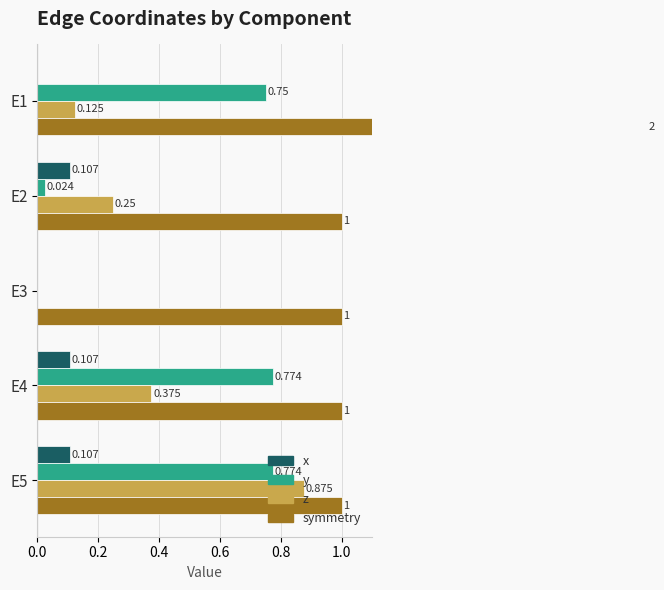

What is the approximate value of symmetry at E2?

1.0